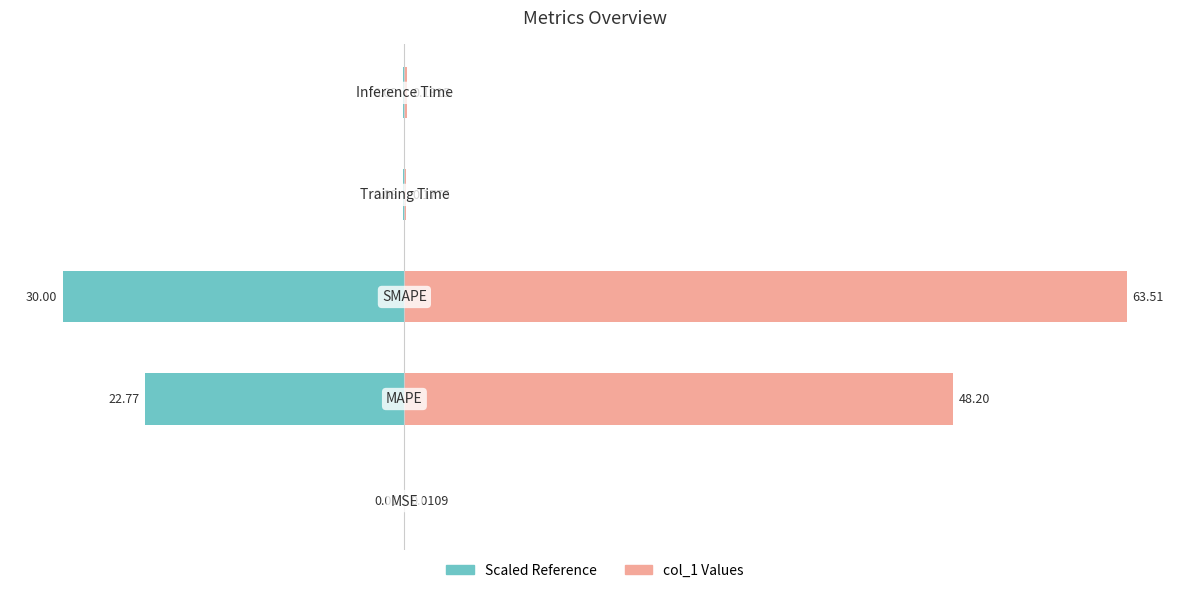

True or false: col_1 has a value of 0.3 at 40.

False